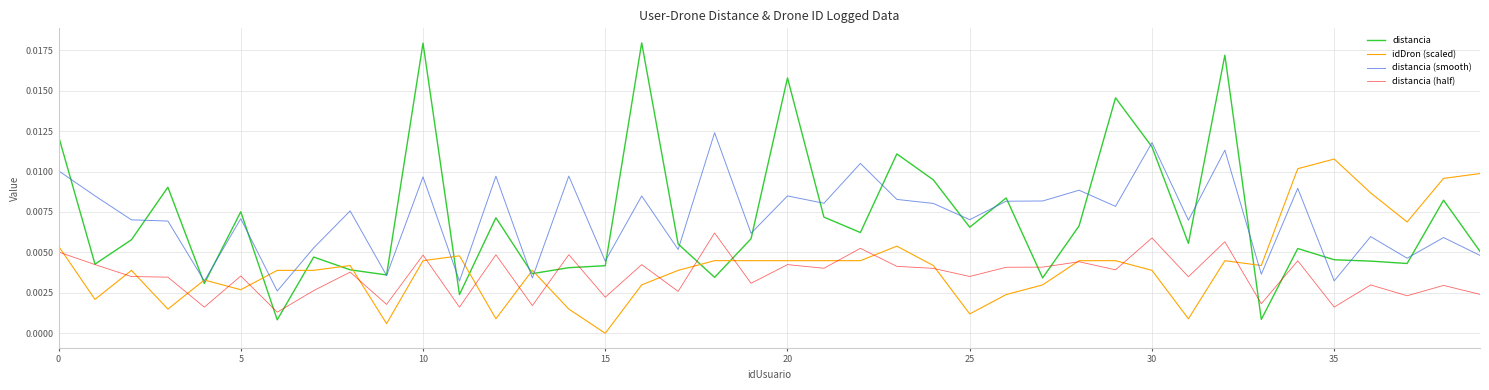

Rank the series by their maximum value, from highest to lowest.

distancia, distancia (smooth), idDron (scaled), distancia (half)